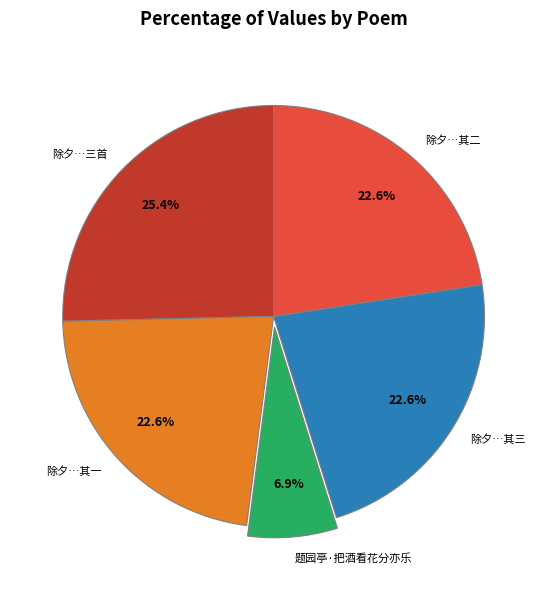

Does 除夕…三首 represent more than half of the total?

No